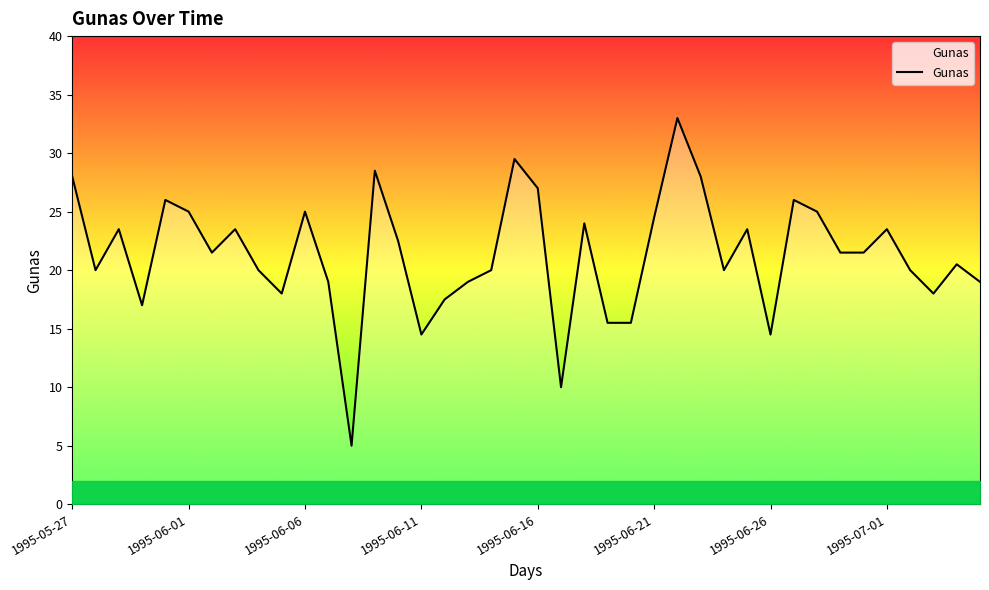

What is the greatest value displayed?

33.0